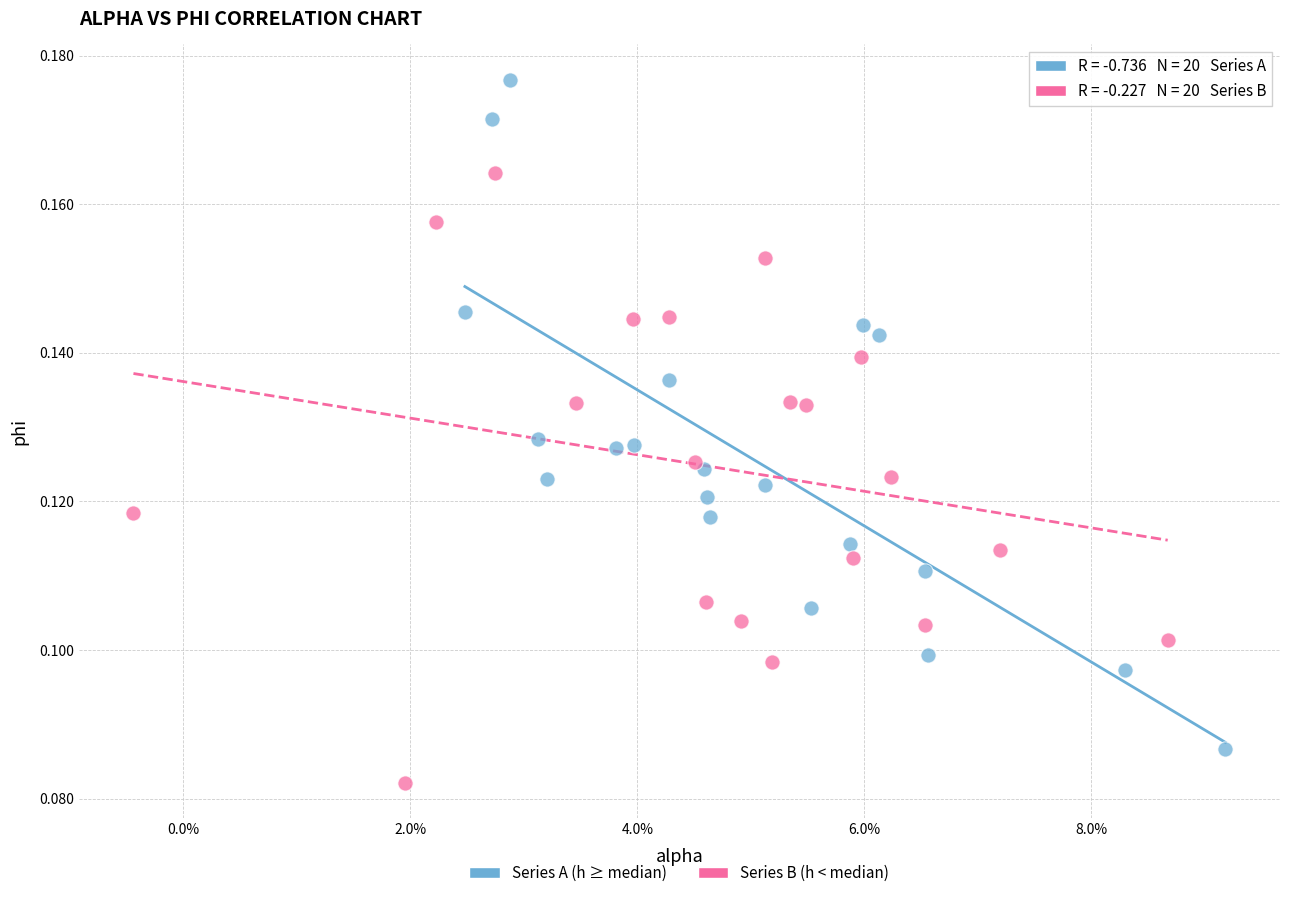

Which series reaches the minimum Y coordinate?

Series B (h < median)